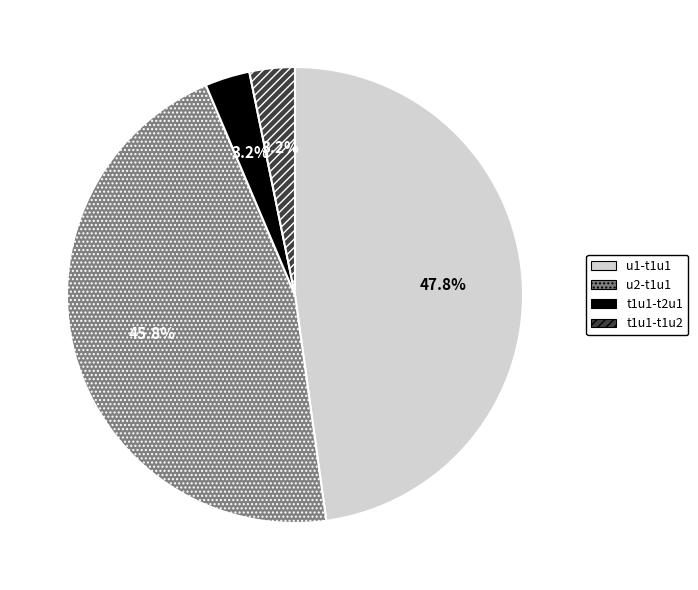

How many slices are in this pie chart?

4